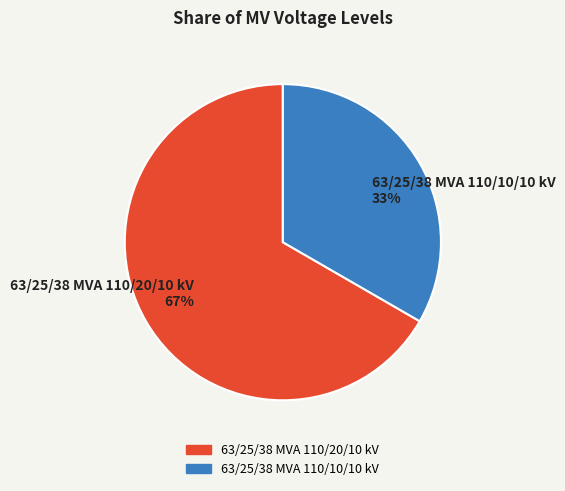

Between 63/25/38 MVA 110/20/10 kV and 63/25/38 MVA 110/10/10 kV, which is larger?

63/25/38 MVA 110/20/10 kV